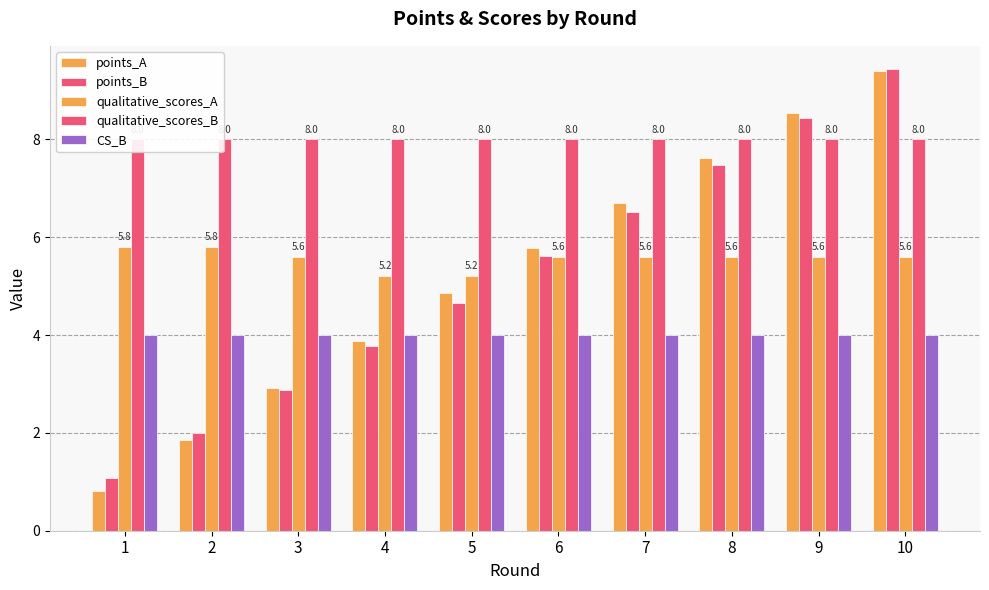

Reading right to left, transcribe all the data shown in this chart.

points_A: 9.4	8.5	7.6	6.7	5.8	4.8	3.9	2.9	1.9	0.8
points_B: 9.4	8.4	7.5	6.5	5.6	4.7	3.8	2.9	2.0	1.1
qualitative_scores_A: 5.6	5.6	5.6	5.6	5.6	5.2	5.2	5.6	5.8	5.8
qualitative_scores_B: 8.0	8.0	8.0	8.0	8.0	8.0	8.0	8.0	8.0	8.0
CS_B: 4.0	4.0	4.0	4.0	4.0	4.0	4.0	4.0	4.0	4.0